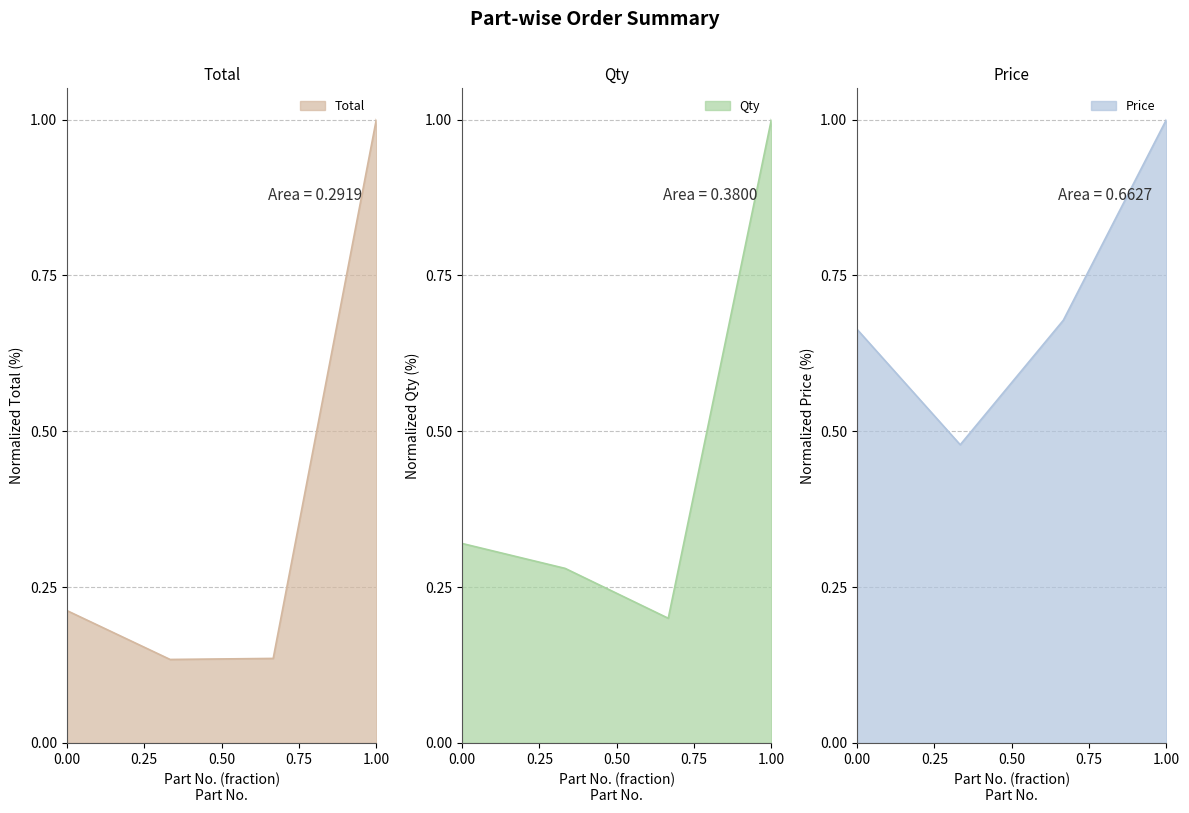

The Price series shows 1.0 at 687349. True or false?

True